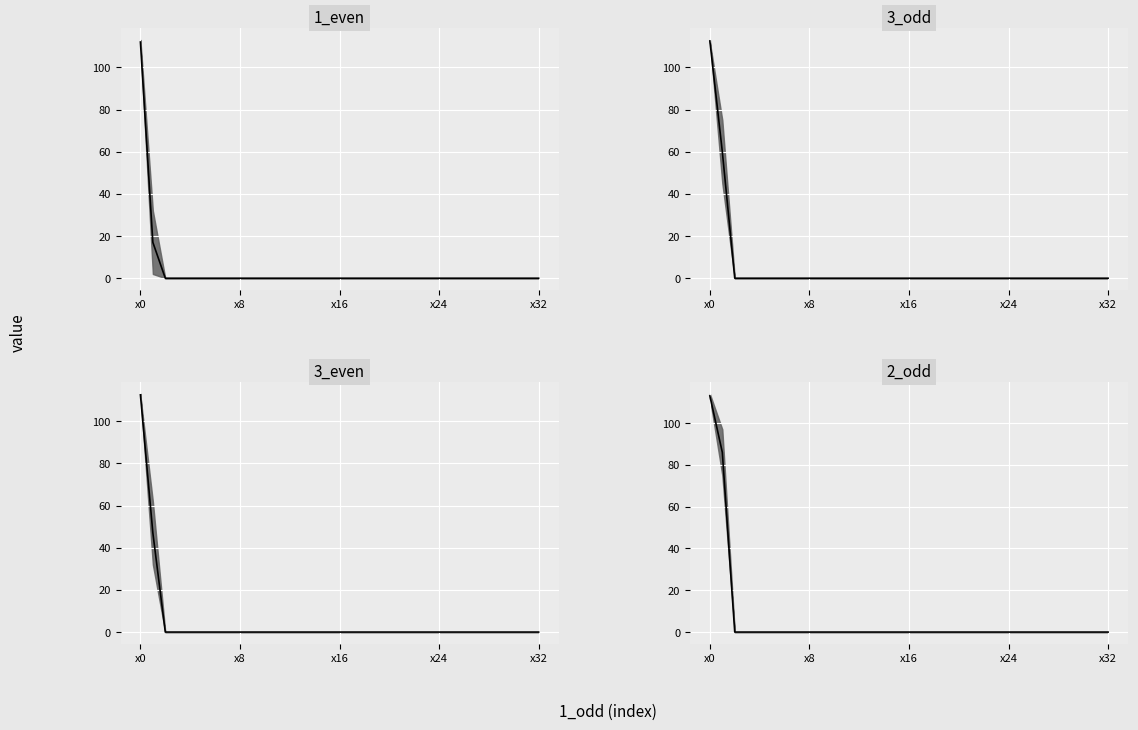

What is the average value of the 1_even_median series?

3.9